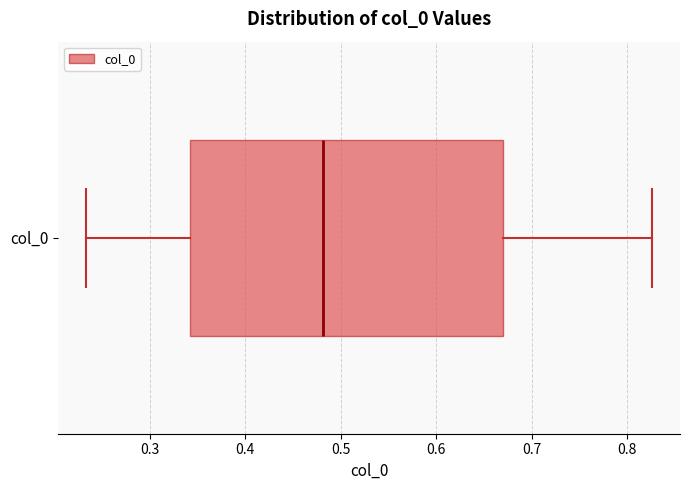

Transcribe this box plot: give where the median line is, the range the box spans, and where the two whiskers end, as read against the x-axis. The values are not printed on the chart, so give them approximately, as read against the axis.

median 0.48, box 0.34 to 0.67, whiskers 0.23 to 0.83